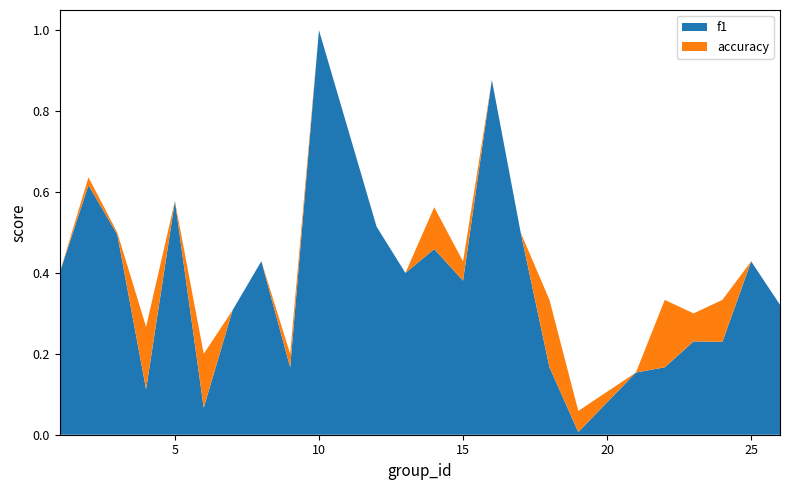

At which category is the sum across all series the highest?

10